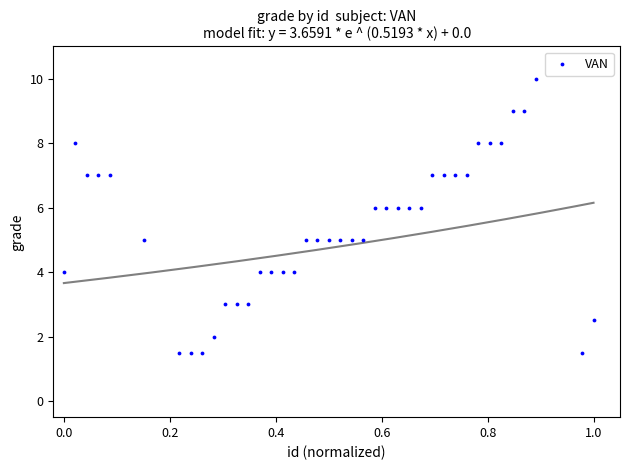

What is the range of Y values (max minus min)?

8.5